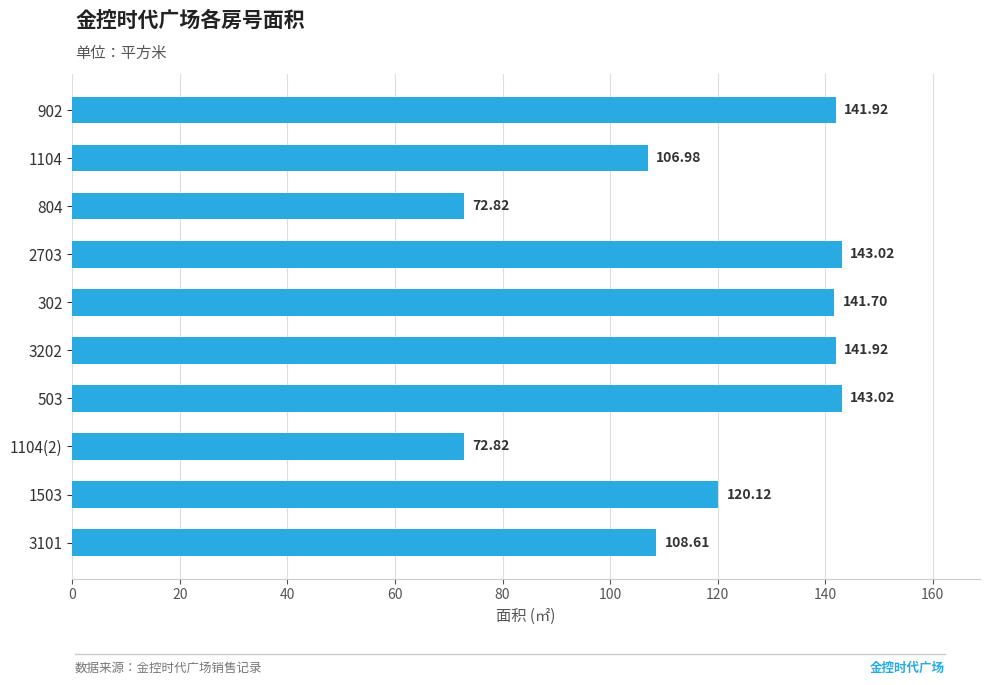

What is the difference between the maximum and second lowest values?

70.2